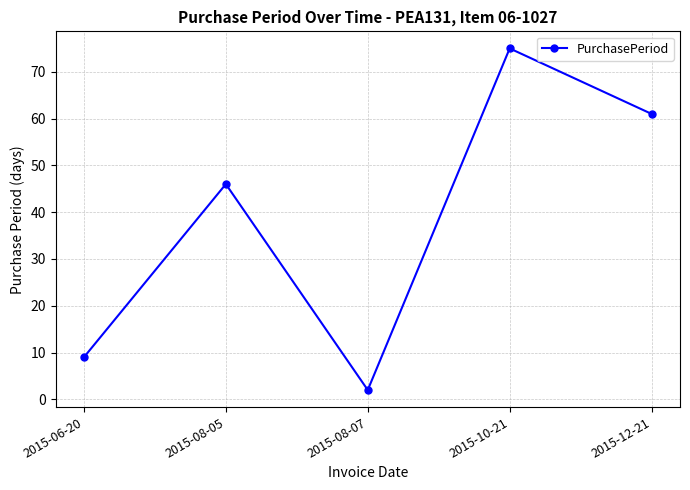

Where is the data nearest to the value 38?

2015-08-05